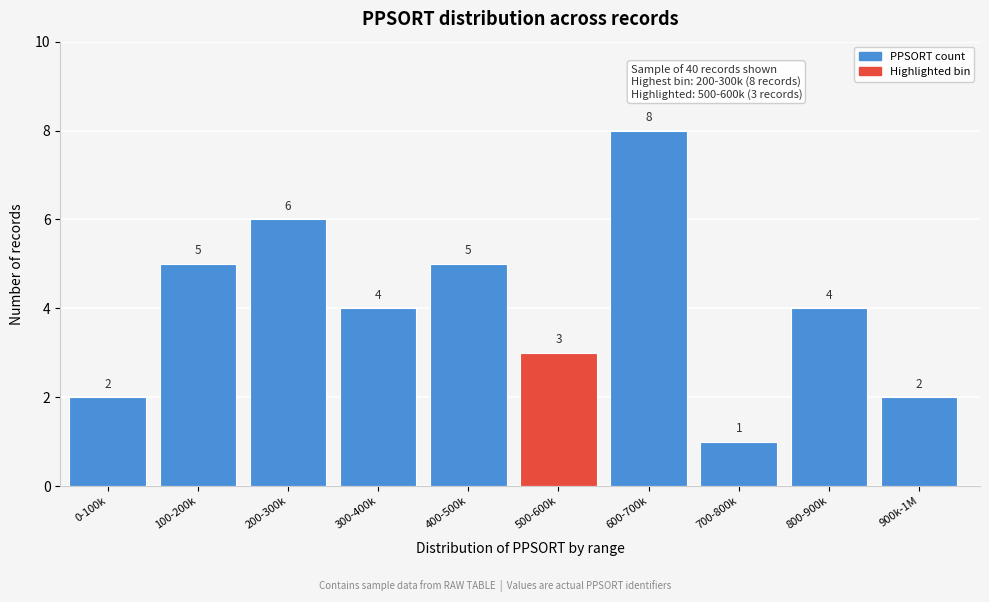

Reading left to right, extract all data points from this chart.

2	5	6	4	5	3	8	1	4	2